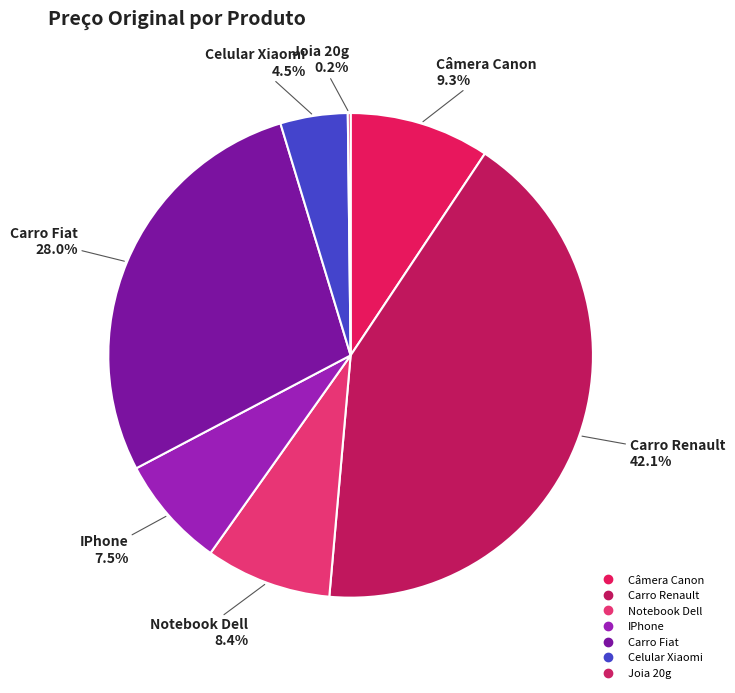

What is the change in value from IPhone to Carro Fiat?

+2201.0